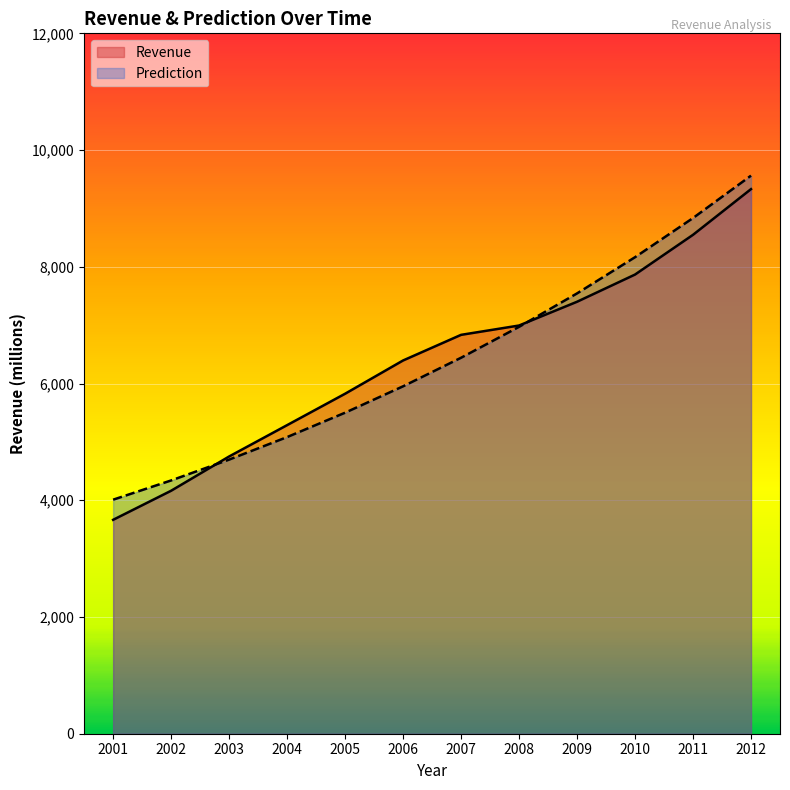

What are all the series names shown in the legend?

Revenue, Prediction